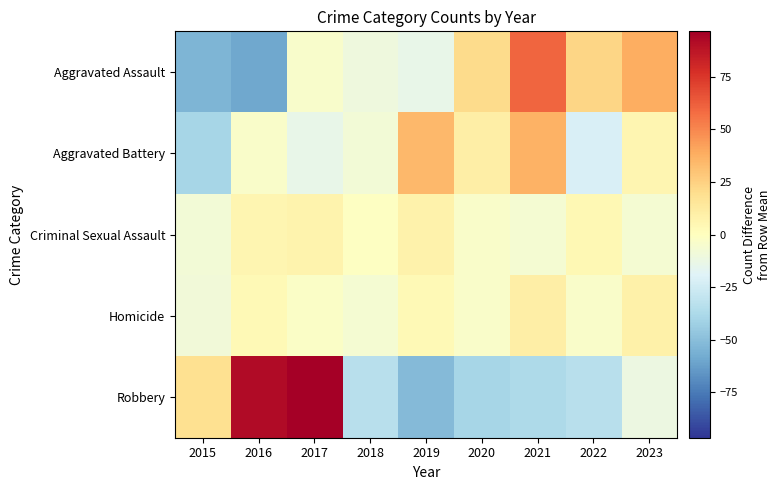

How many categories are shown in the chart?

9